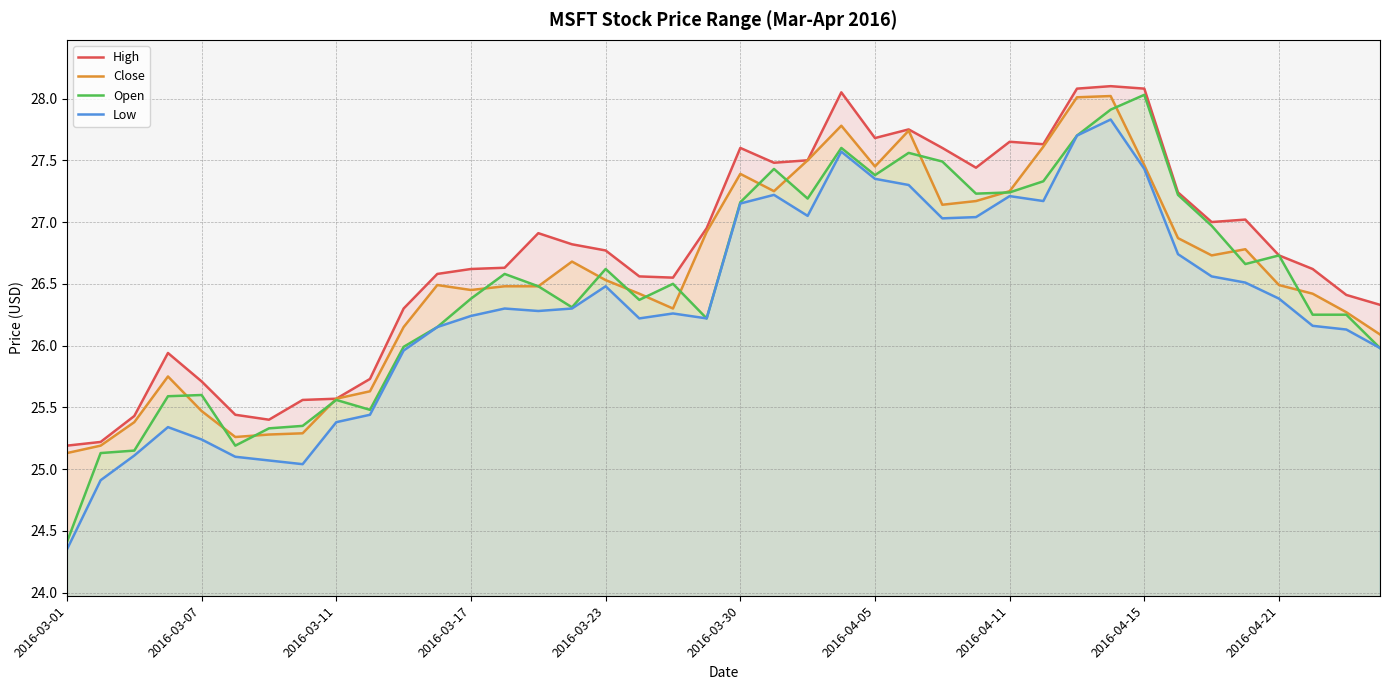

True or false: Close and Low intersect in this chart.

False